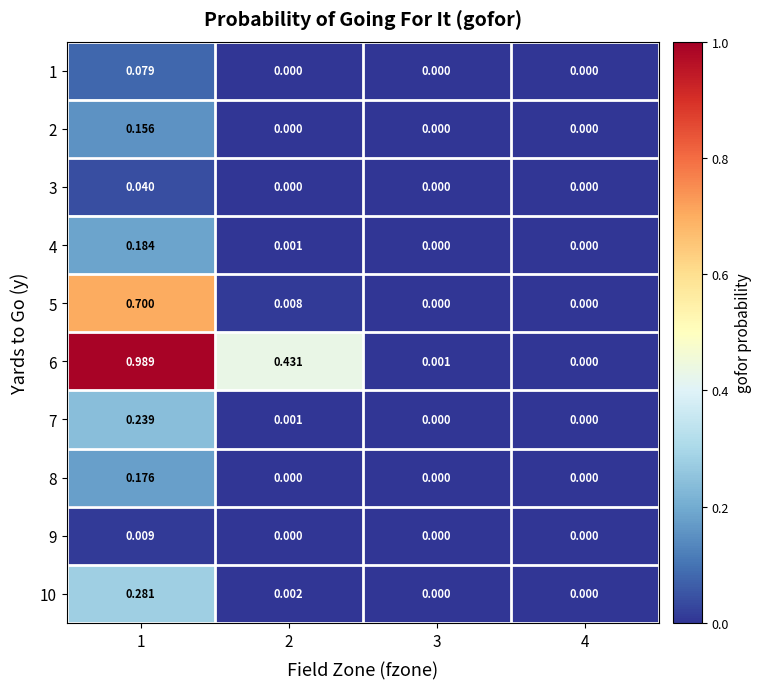

What is the total value across all series at 1?

2.9